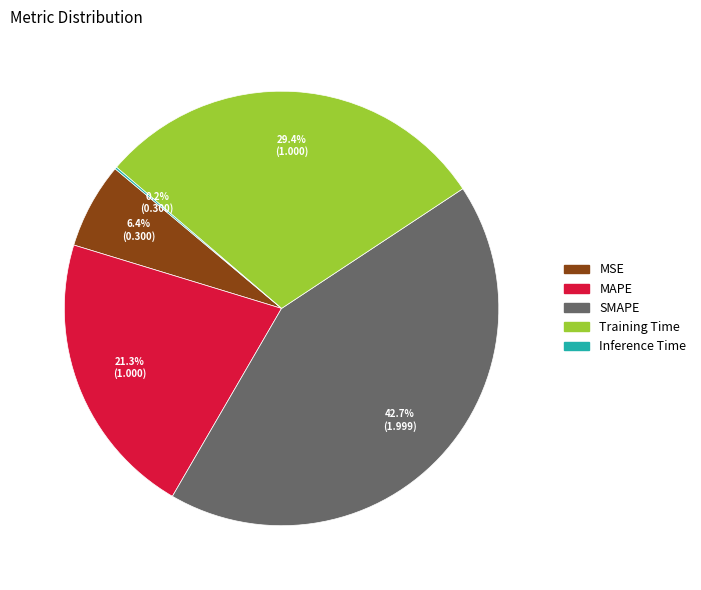

Does MAPE represent more than half of the total?

No